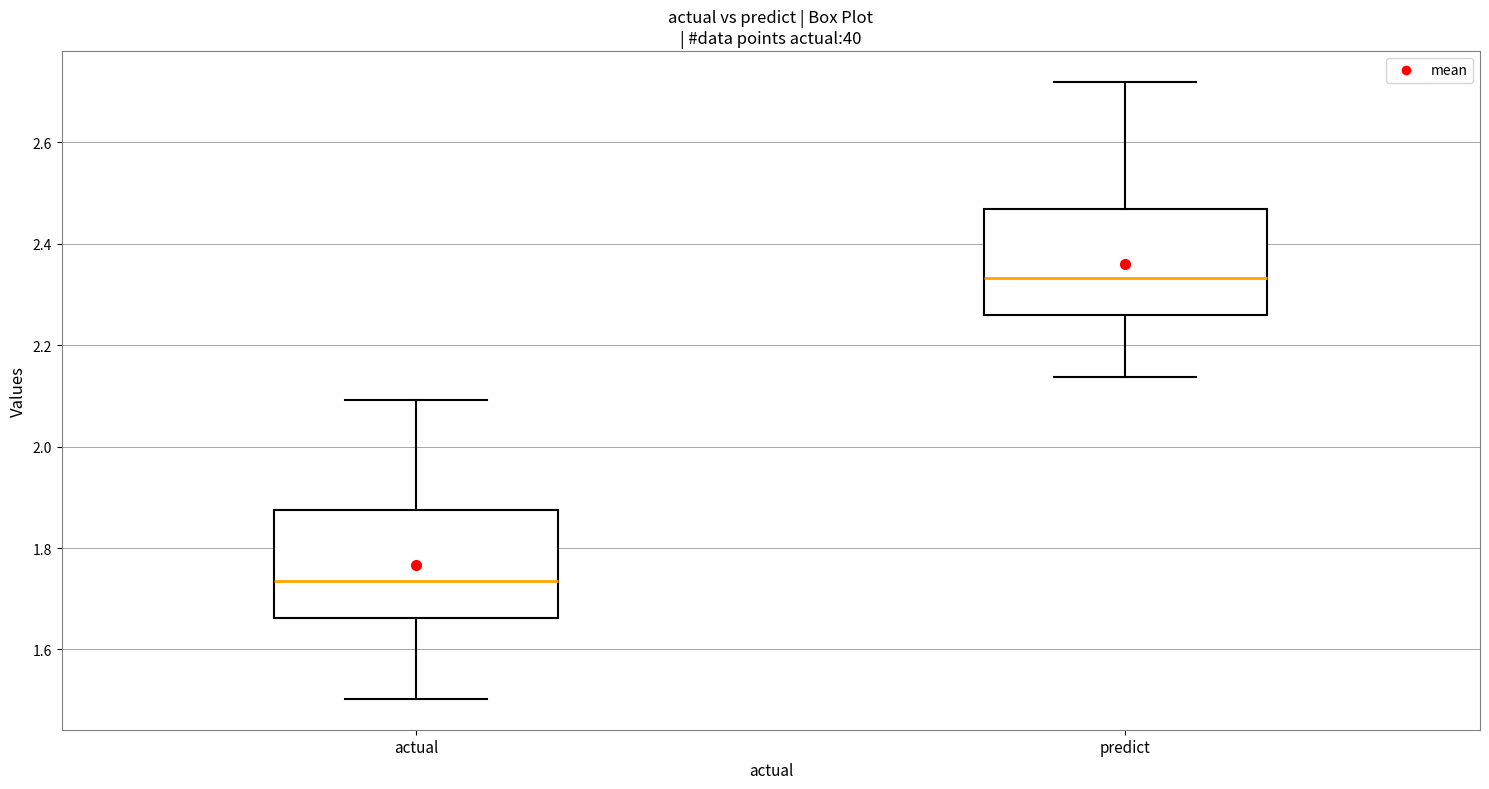

Which box has the highest median line?

predict